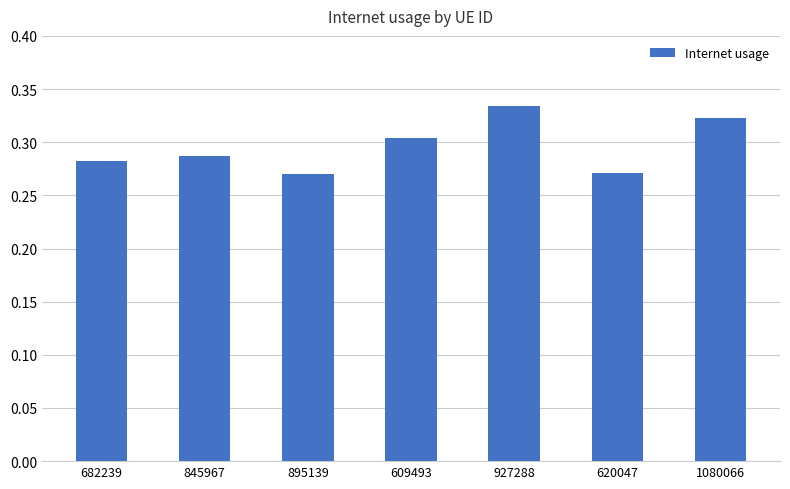

How many data points does each series have?

7